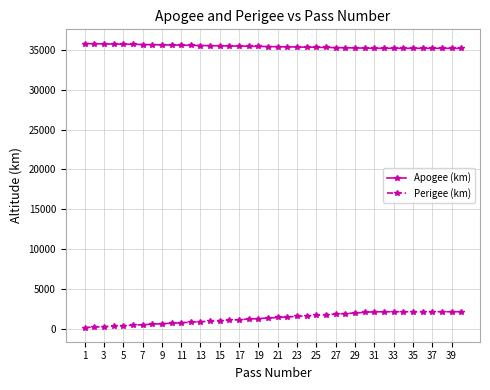

What is the highest value of the Perigee (km) series?

2145.9